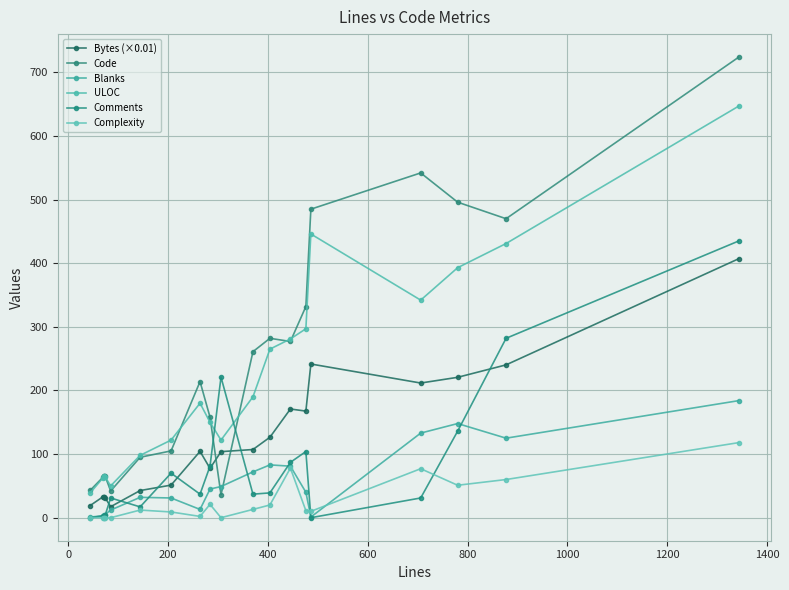

What is the highest value of the Complexity series?

118.0